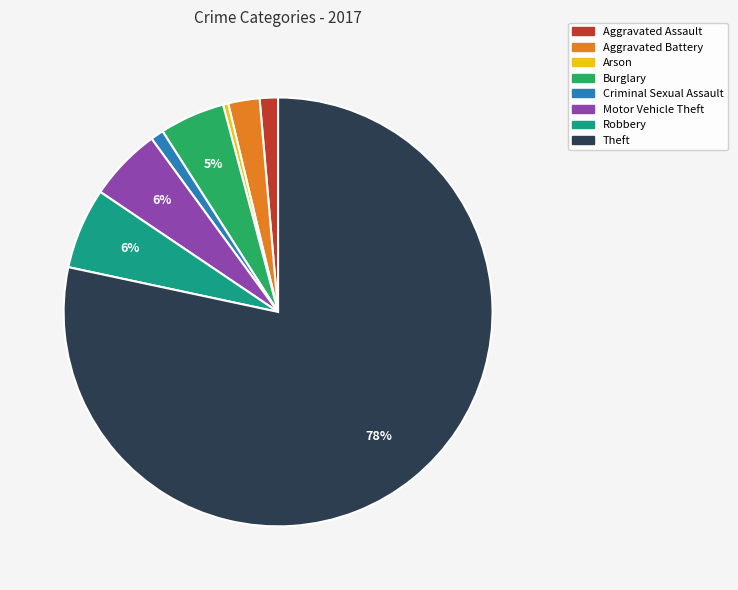

What is the largest slice in the pie chart?

Theft